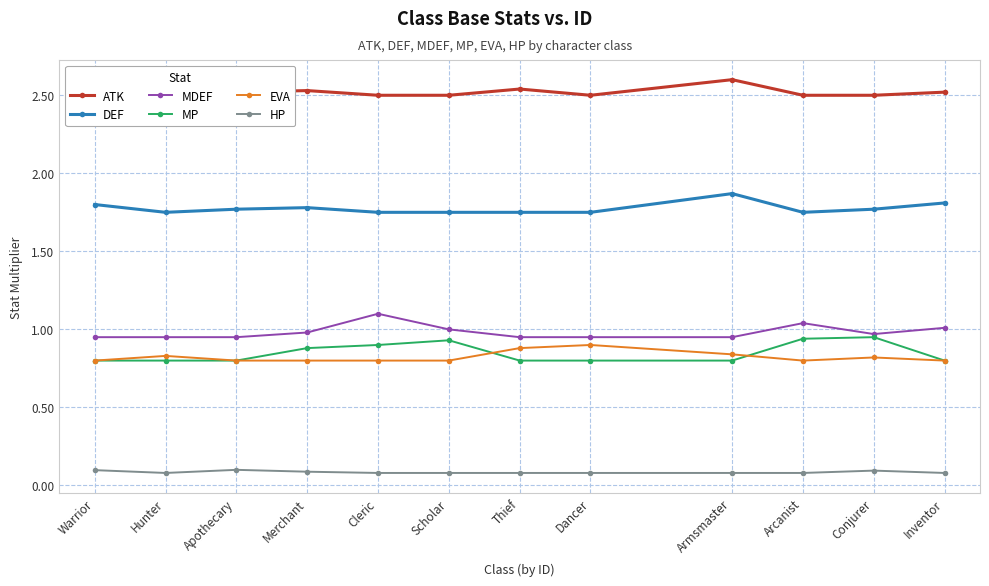

What is the label of the 6th point from the right?

Thief